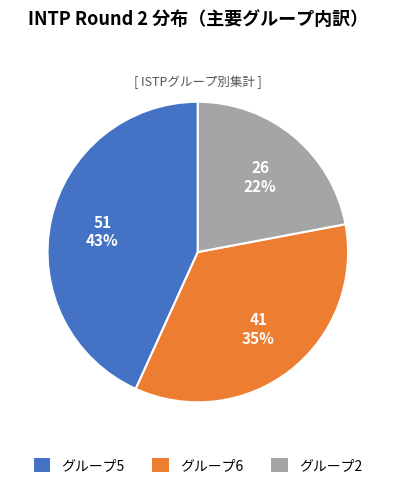

Is there any slice that represents more than half of the pie?

No